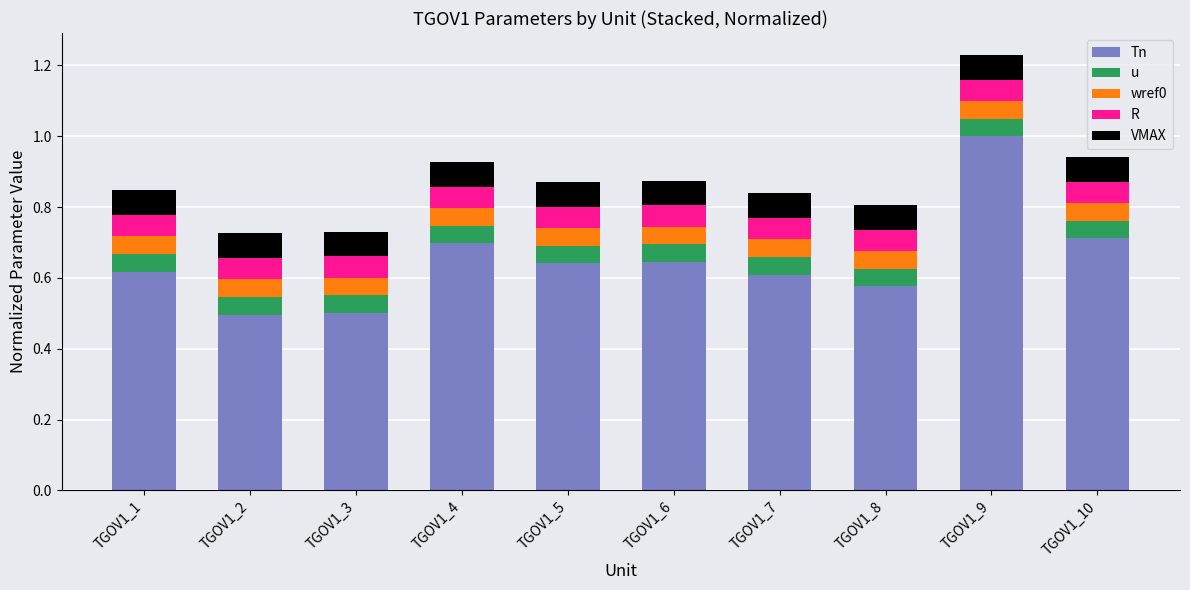

How many categories are shown in the chart?

10